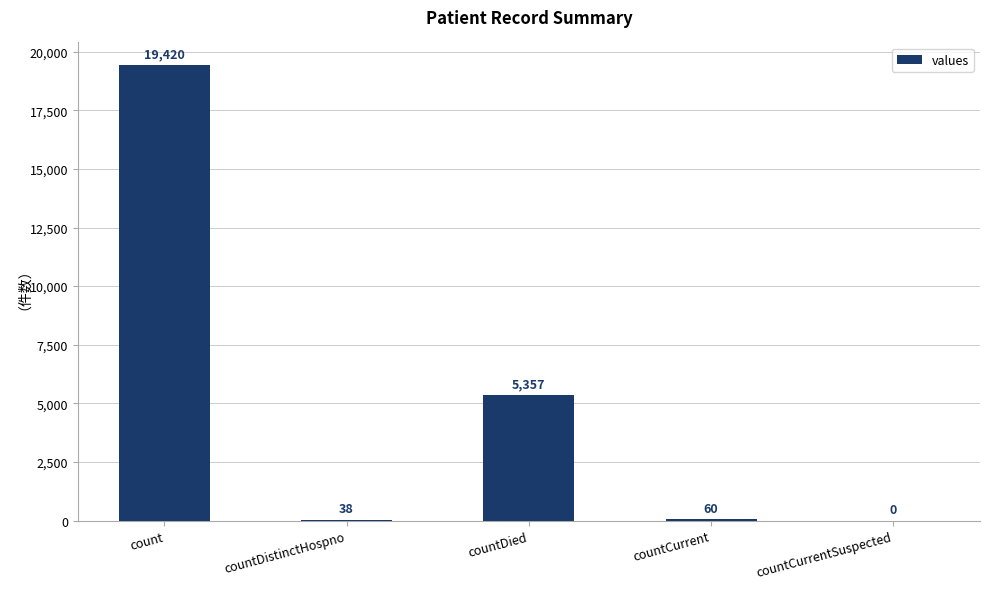

What is the greatest value displayed?

19420